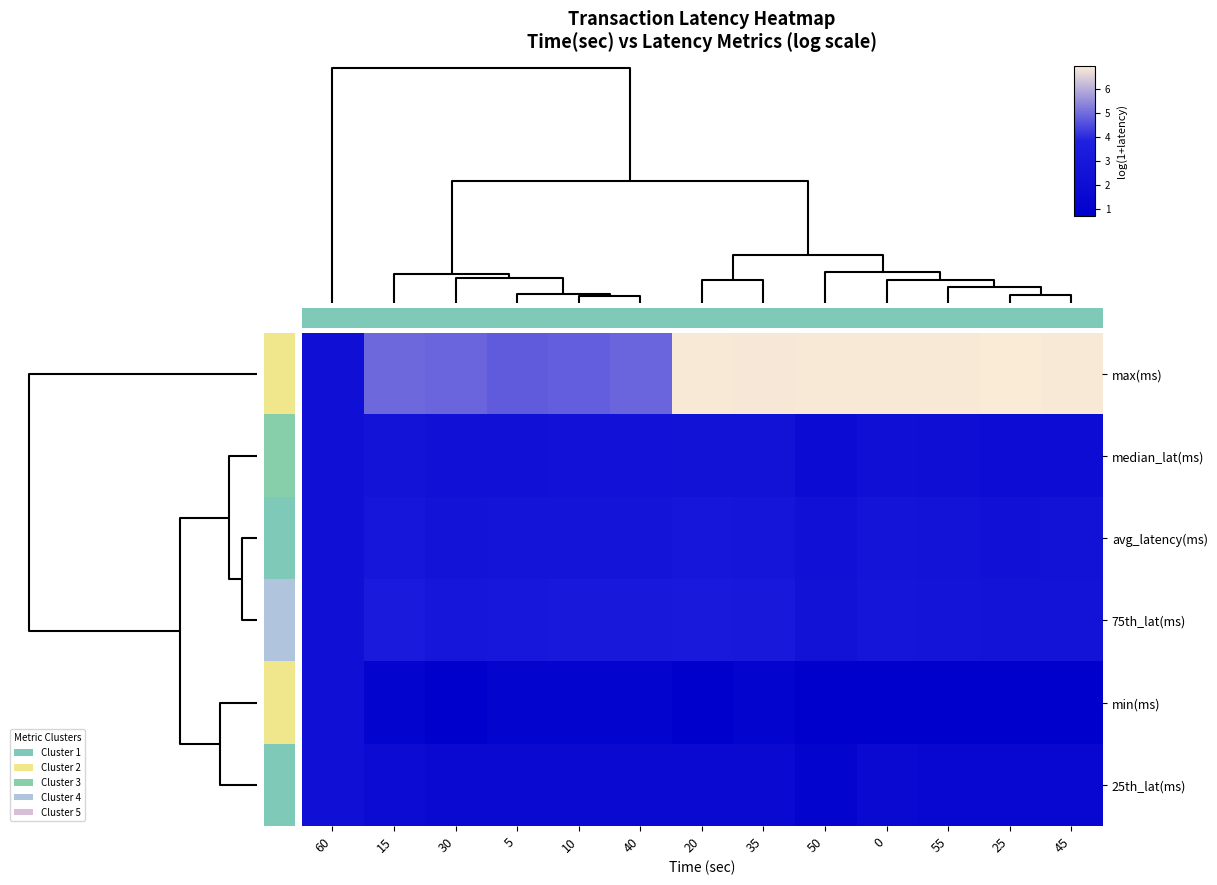

Reading left to right, list all the values displayed in this chart.

max(ms): 60=2.2	15=4.9	30=4.9	5=4.7	10=4.8	40=4.9	20=6.9	35=6.9	50=6.9	0=6.9	55=6.9	25=6.9	45=6.9
median_lat(ms): 60=2.2	15=2.6	30=2.3	5=2.3	10=2.4	40=2.4	20=2.5	35=2.5	50=1.8	0=2.2	55=2.1	25=1.9	45=1.9
avg_latency(ms): 60=2.2	15=2.9	30=2.6	5=2.7	10=2.7	40=2.7	20=2.9	35=2.8	50=2.3	0=2.7	55=2.6	25=2.3	45=2.5
75th_lat(ms): 60=2.2	15=3.3	30=2.9	5=3.0	10=3.0	40=3.1	20=3.1	35=3.1	50=2.5	0=2.8	55=2.7	25=2.6	45=2.6
min(ms): 60=2.2	15=1.1	30=0.7	5=1.1	10=1.1	40=1.1	20=0.7	35=1.1	50=0.7	0=0.7	55=0.7	25=0.7	45=0.7
25th_lat(ms): 60=2.2	15=1.8	30=1.6	5=1.6	10=1.6	40=1.6	20=1.6	35=1.6	50=1.1	0=1.6	55=1.4	25=1.4	45=1.4